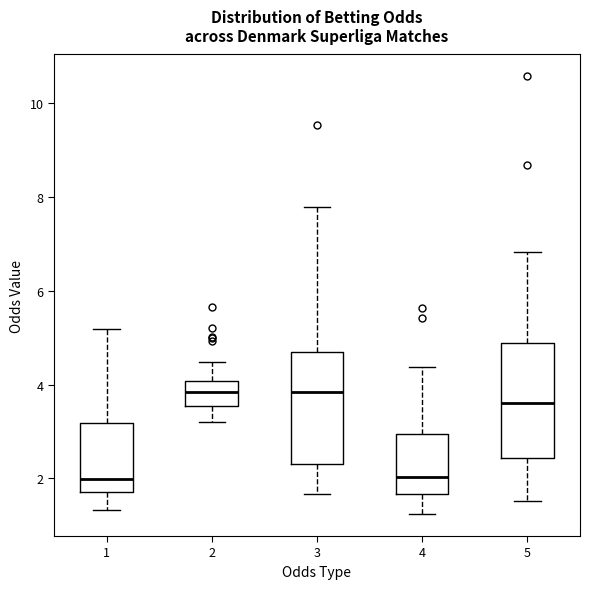

Where does the lower whisker of the box at x = 3 end on the y-axis? The values are not printed on the chart, so give them approximately, as read against the axis.

1.6